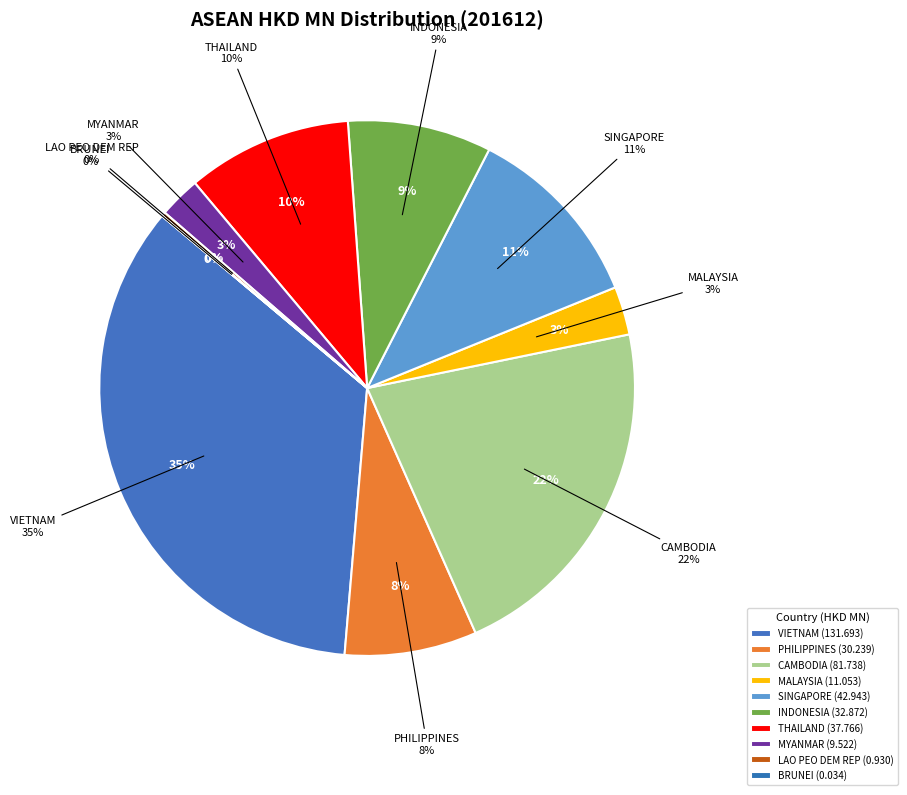

Which slice is the smallest?

BRUNEI